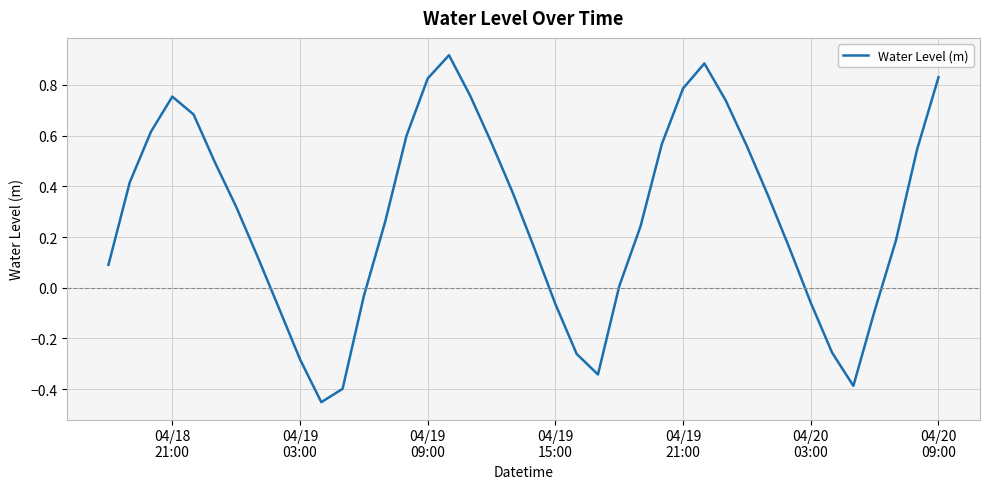

What is the difference between the maximum and minimum values?

1.4